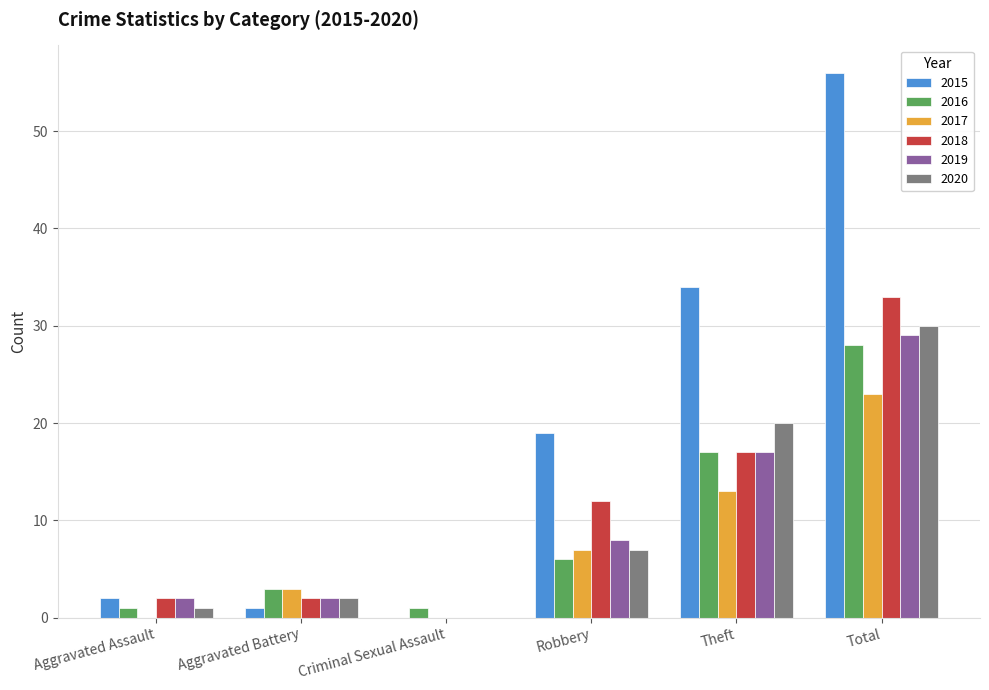

How many data points does each series have?

6